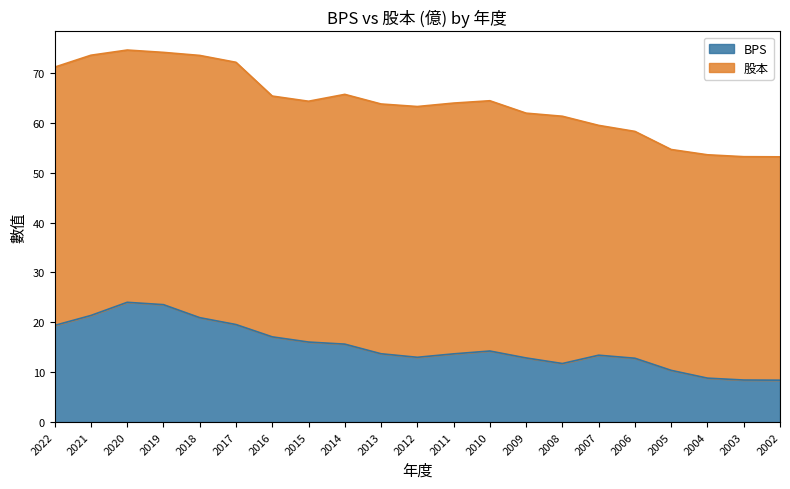

True or false: the data shows 8.8 at 2004.

True